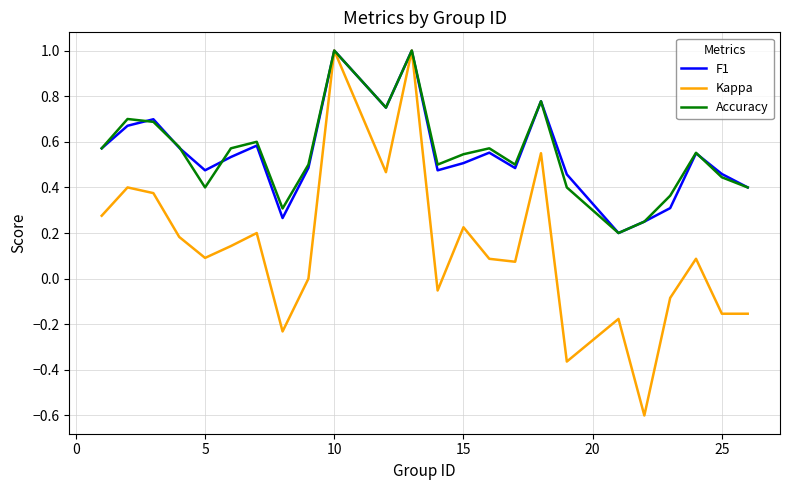

What is the maximum value shown in the chart?

1.0